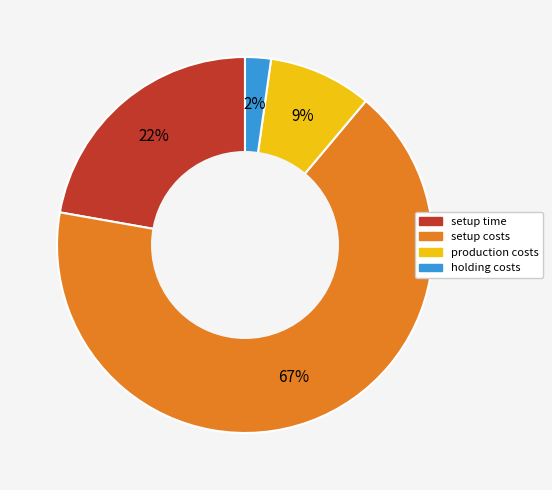

True or false: setup time accounts for 13% of the total.

False